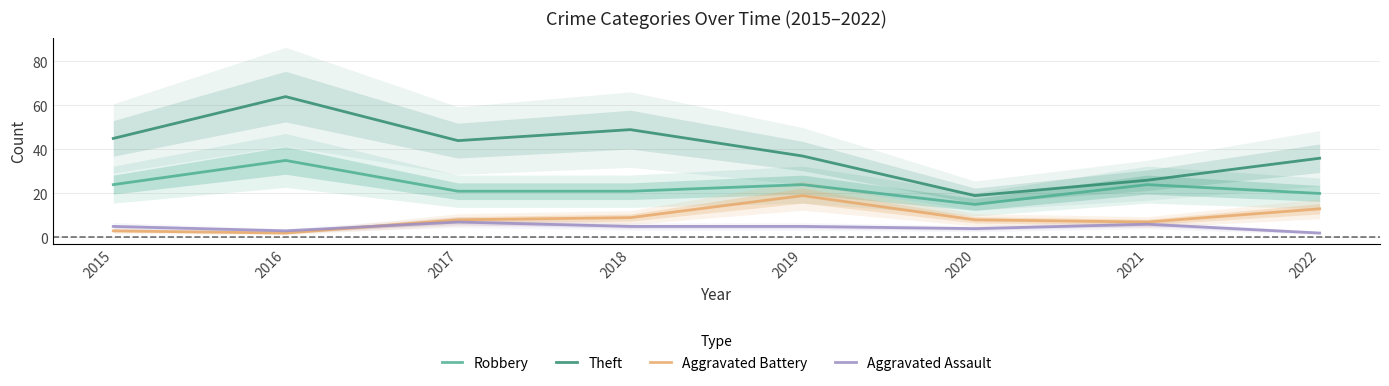

Is this an area chart (filled region under the line)?

No